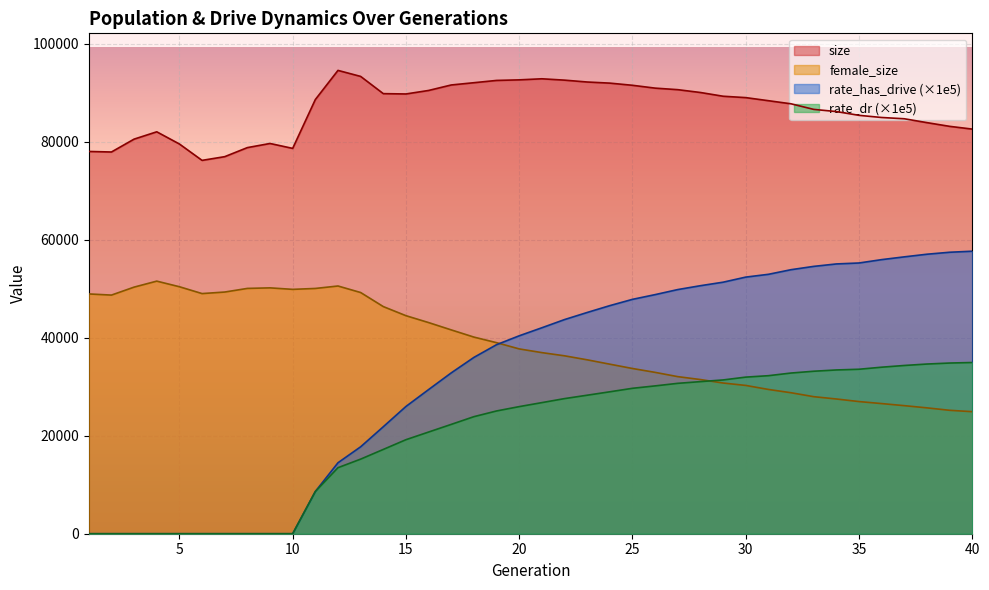

Which series has the largest total across all categories?

size